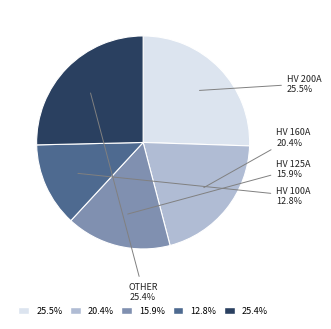

Count the number of slices in the pie.

5